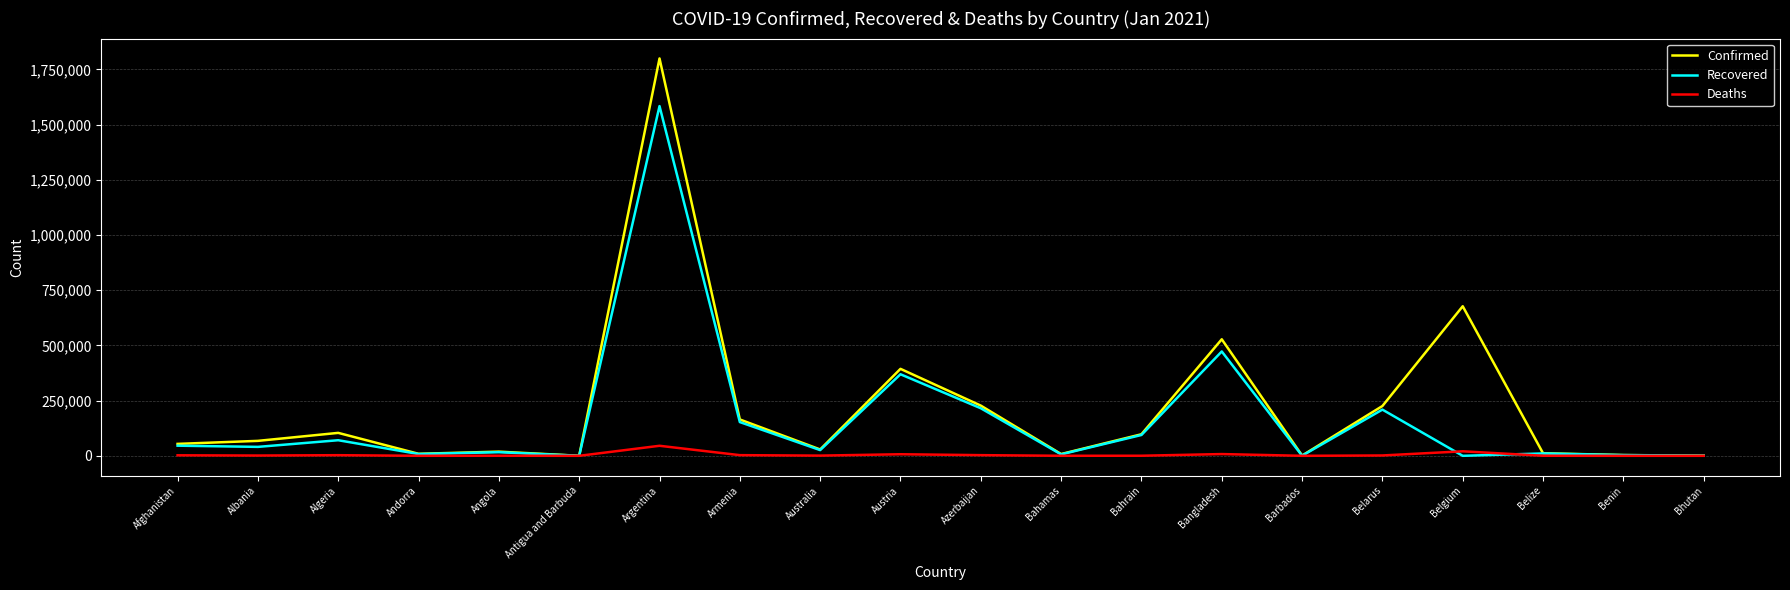

At which category is the sum across all series the highest?

Argentina